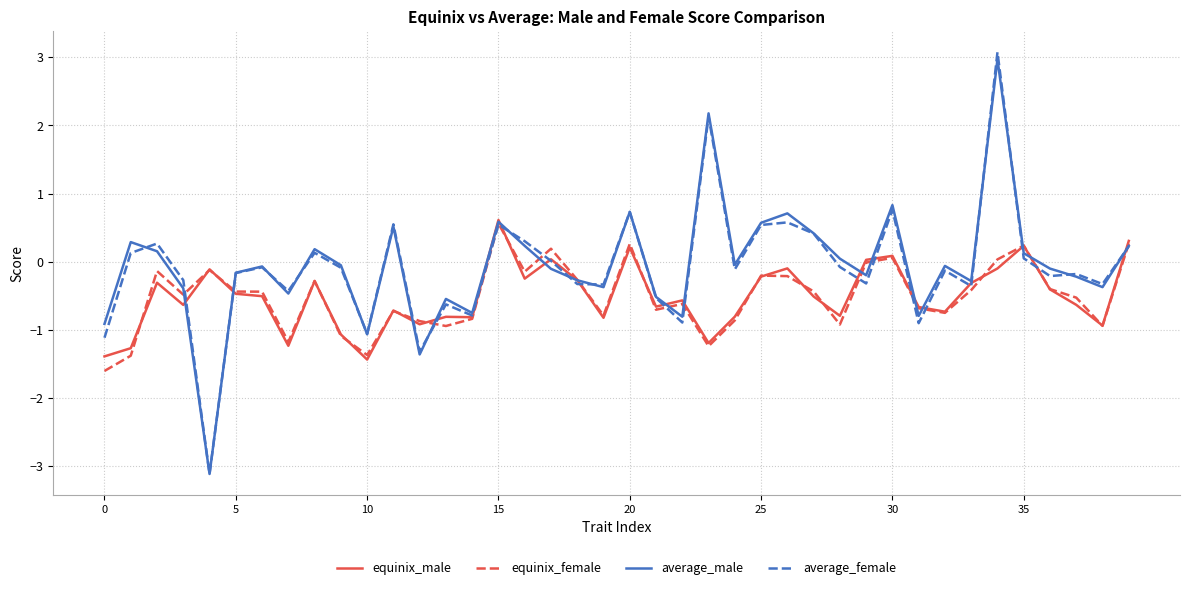

What is the lowest value of the equinix_male series?

-1.4